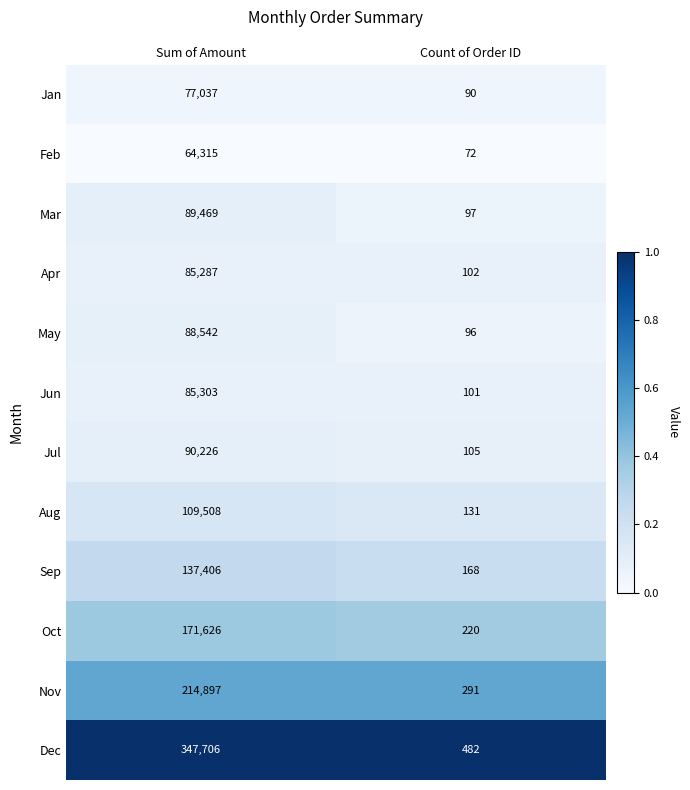

What is the total value across all series at Sum of Amount?

1561322